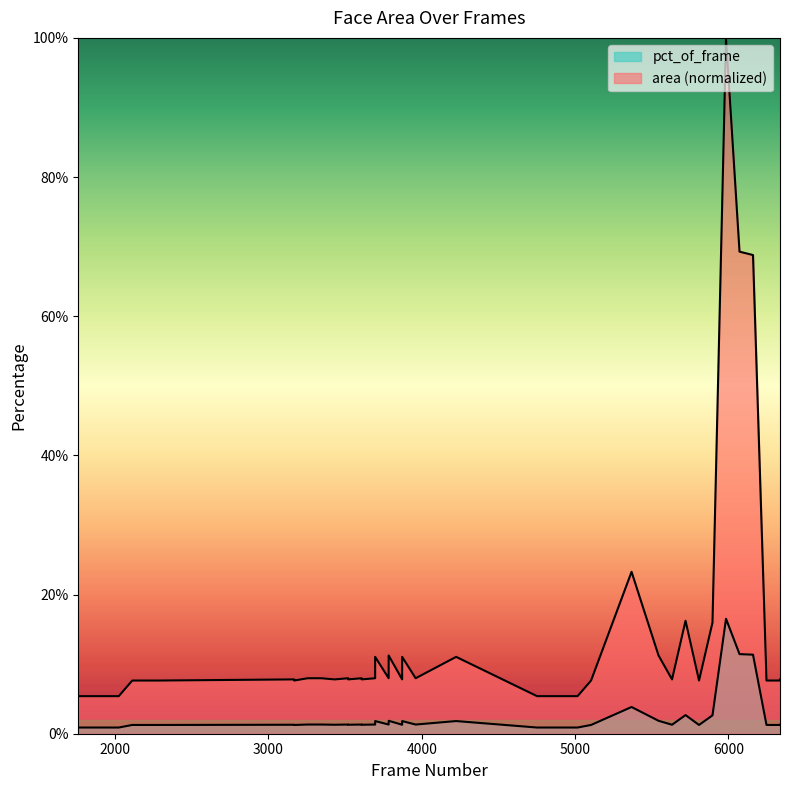

What is the value of the area point at the 27th from the left?

0.1